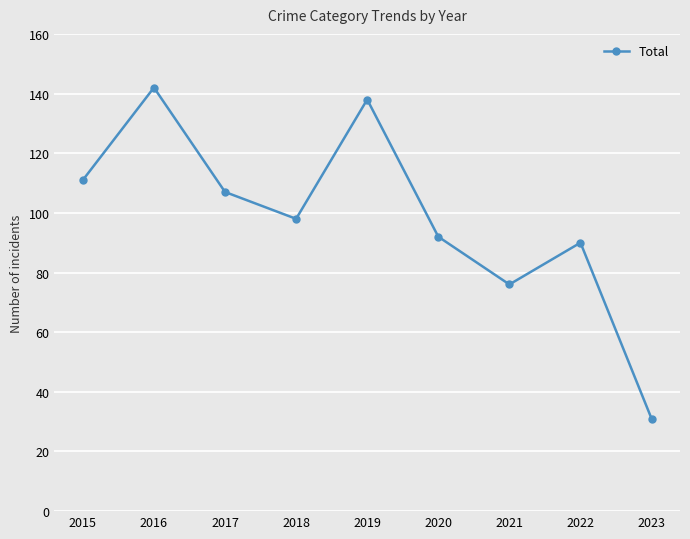

True or false: the data shows 151 at 2018.

False